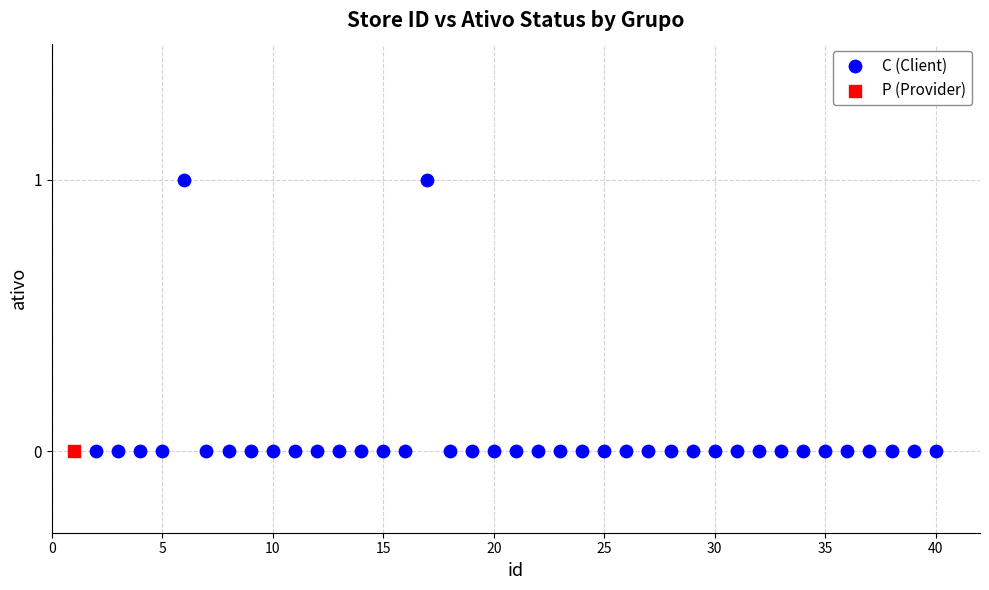

What are all the series names shown in the legend?

C (Client), P (Provider)